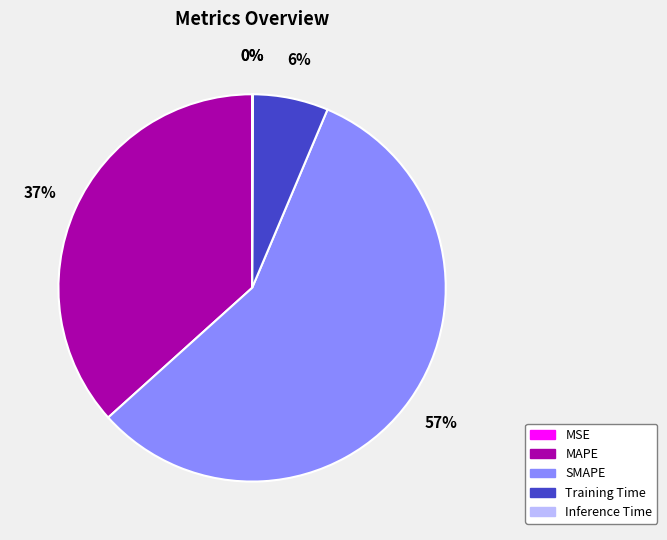

Is it true that MAPE is 37% of the pie?

True